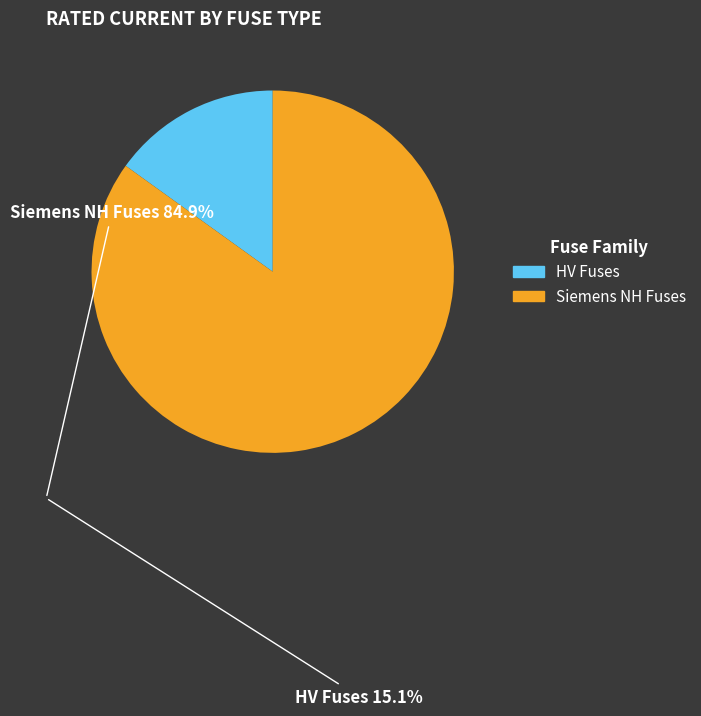

Is there a majority slice in this chart?

Yes